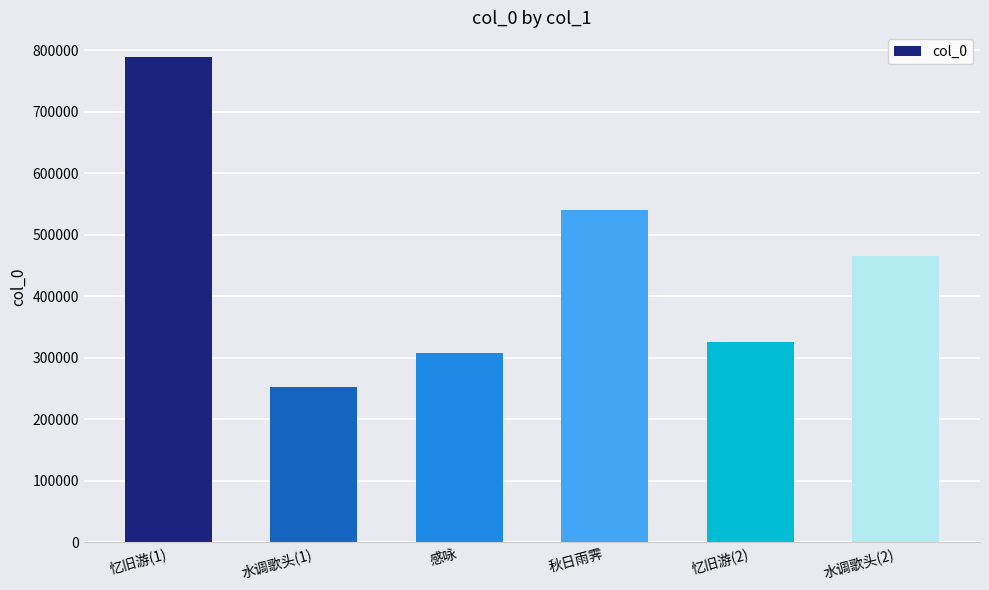

What position from the left is 水调歌头(2)?

6